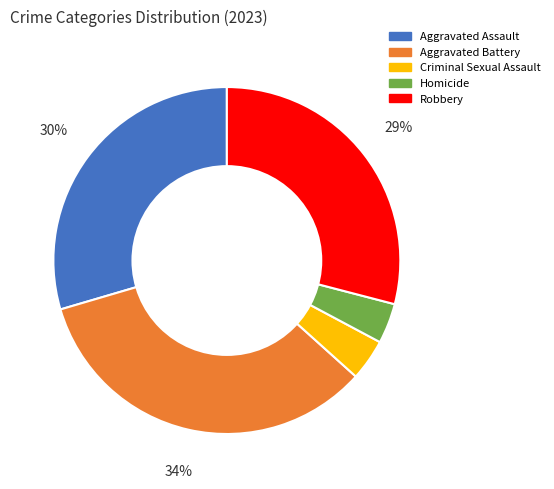

Which slice is the largest?

Aggravated Battery